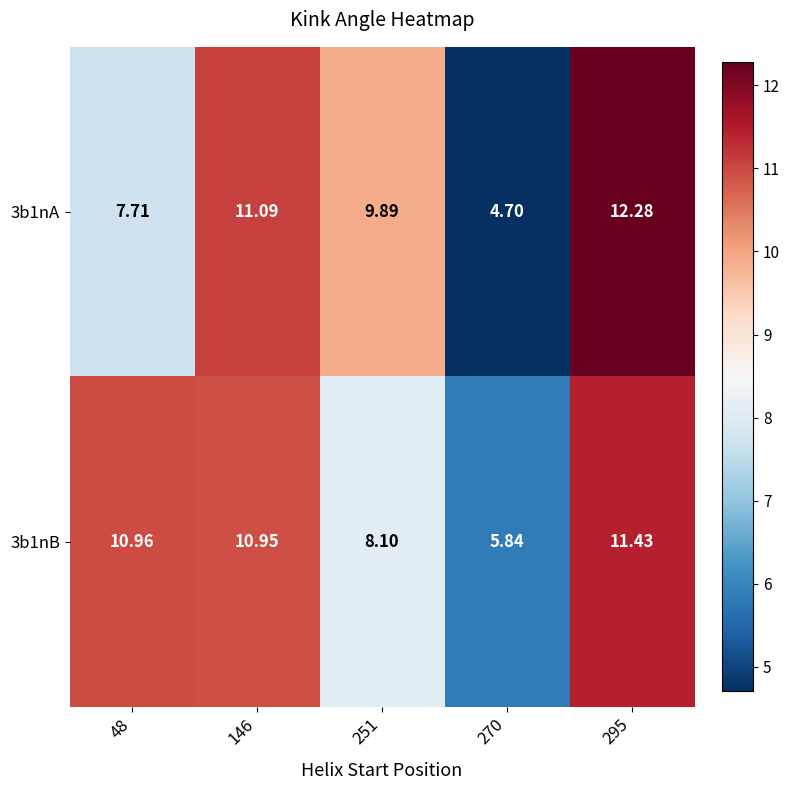

What is the minimum value shown in the chart?

4.7